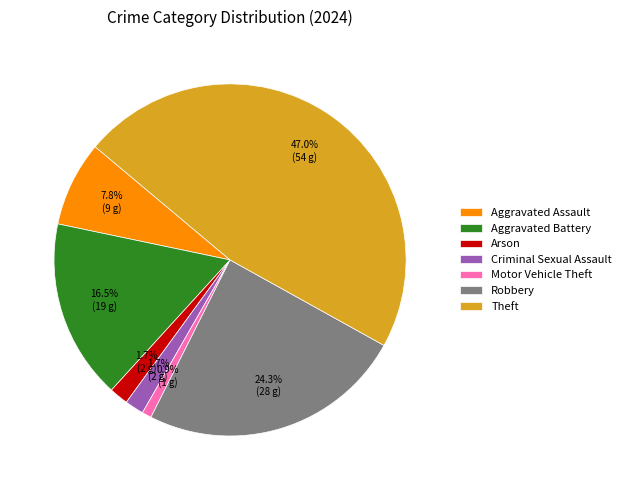

To the nearest percent, what portion does Motor Vehicle Theft represent?

1%